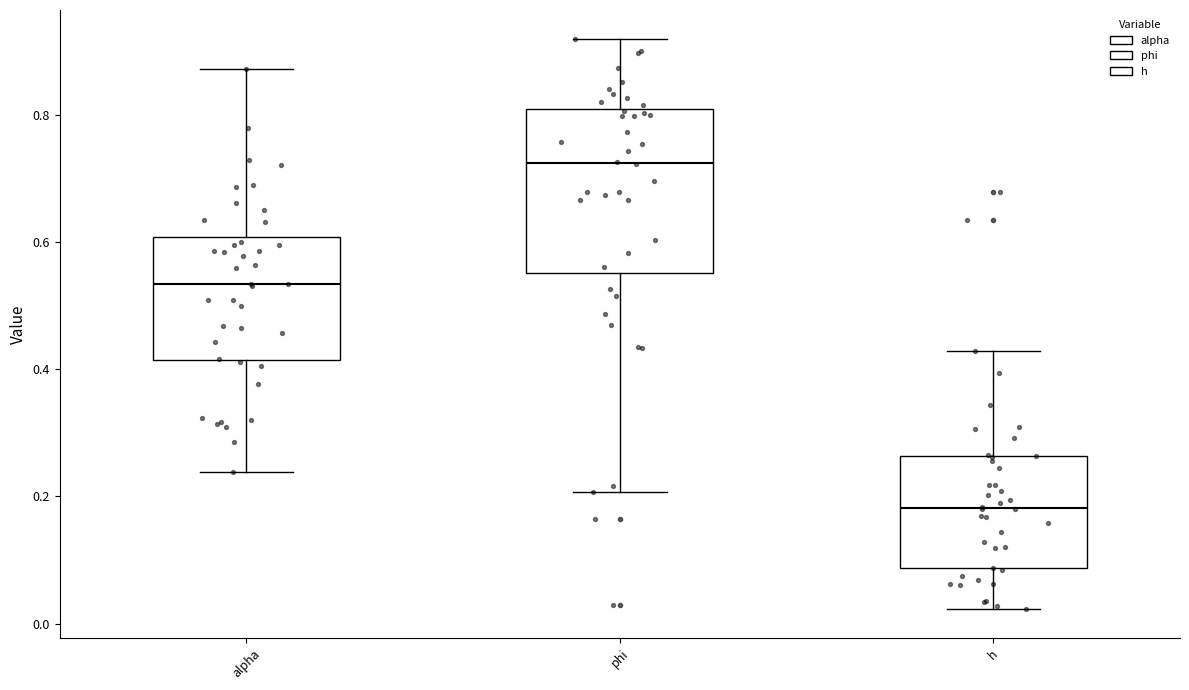

Reading left to right, transcribe this box plot: for each box, give where its median line is, the range the box spans, and where its two whiskers end, as read against the y-axis. The values are not printed on the chart, so give them approximately, as read against the axis.

alpha: median 0.54, box 0.42 to 0.60, whiskers 0.24 to 0.88
phi: median 0.72, box 0.56 to 0.80, whiskers 0.20 to 0.92
h: median 0.18, box 0.08 to 0.26, whiskers 0.02 to 0.42